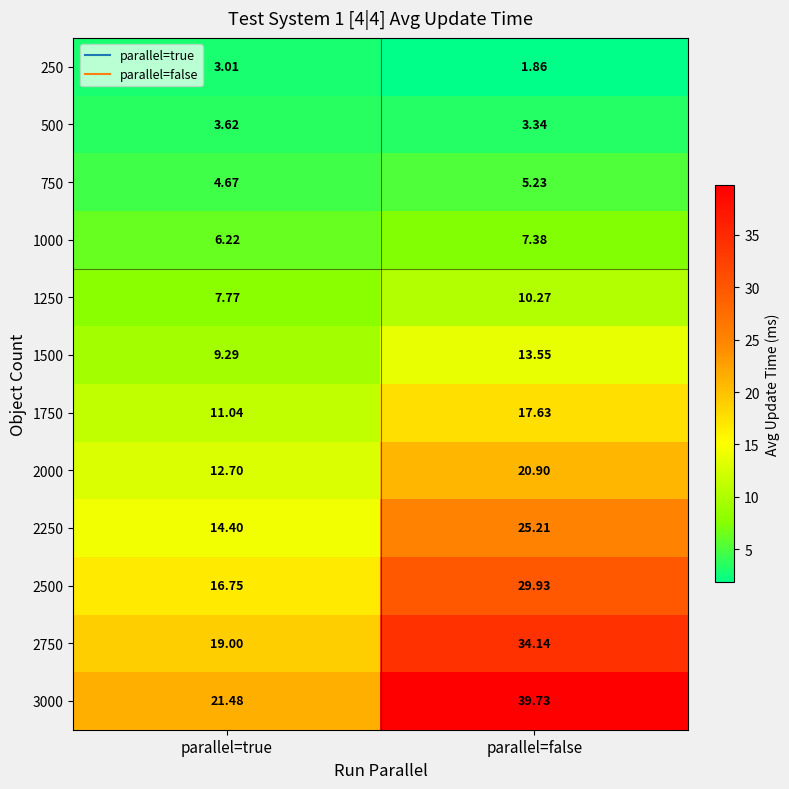

What is the maximum value shown in the chart?

39.7